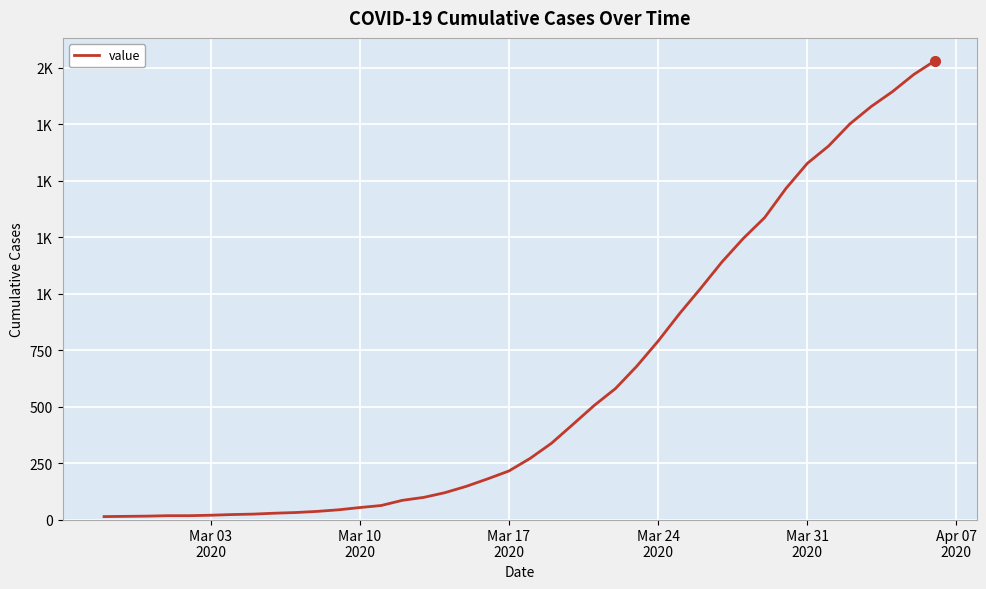

Does the chart have visible grid lines?

Yes